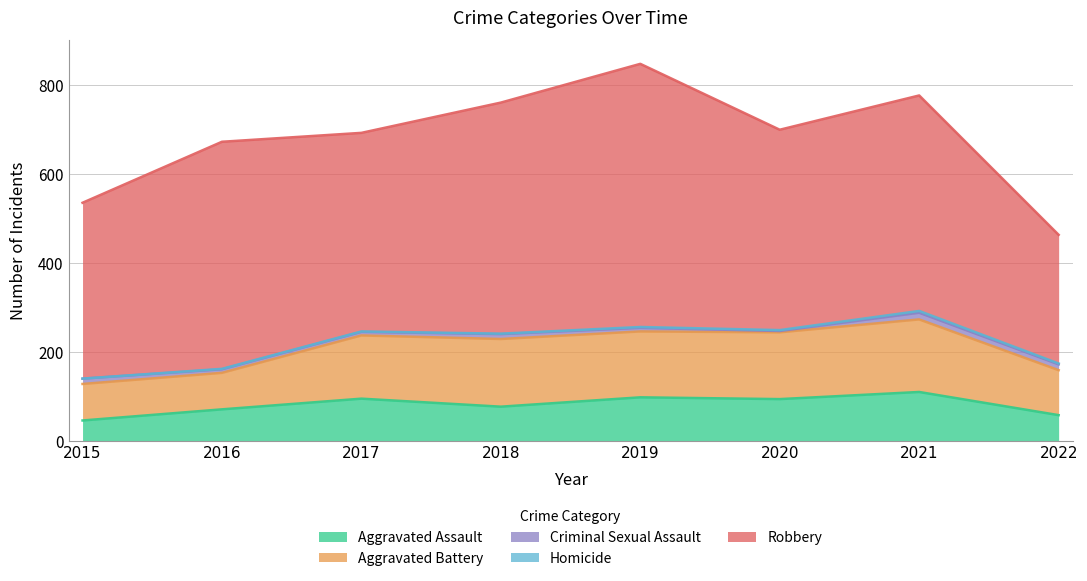

How many values in the Aggravated Battery series are below 148?

4